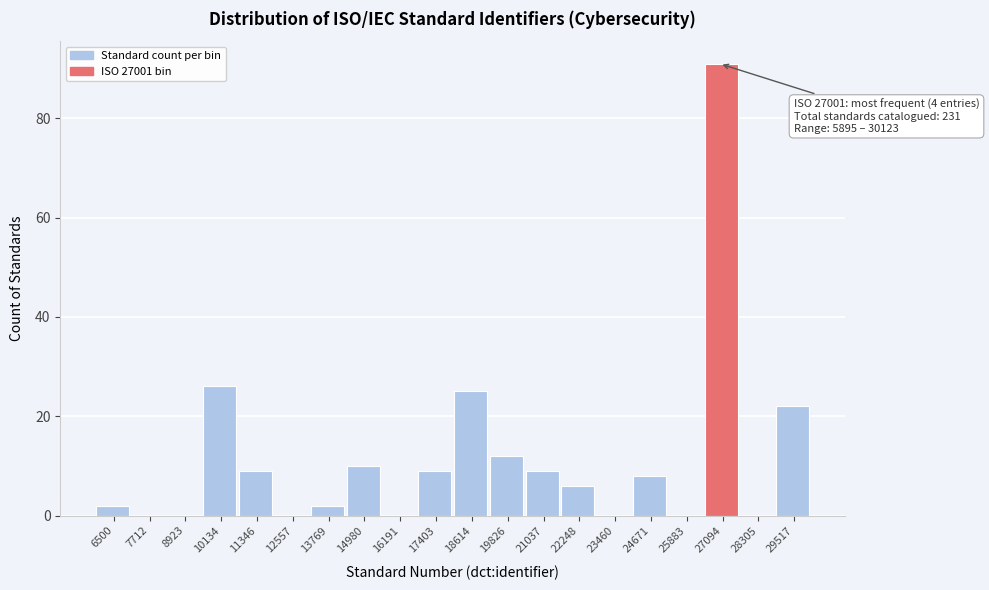

Which range on the x-axis has the tallest bar?

26400 to 27800